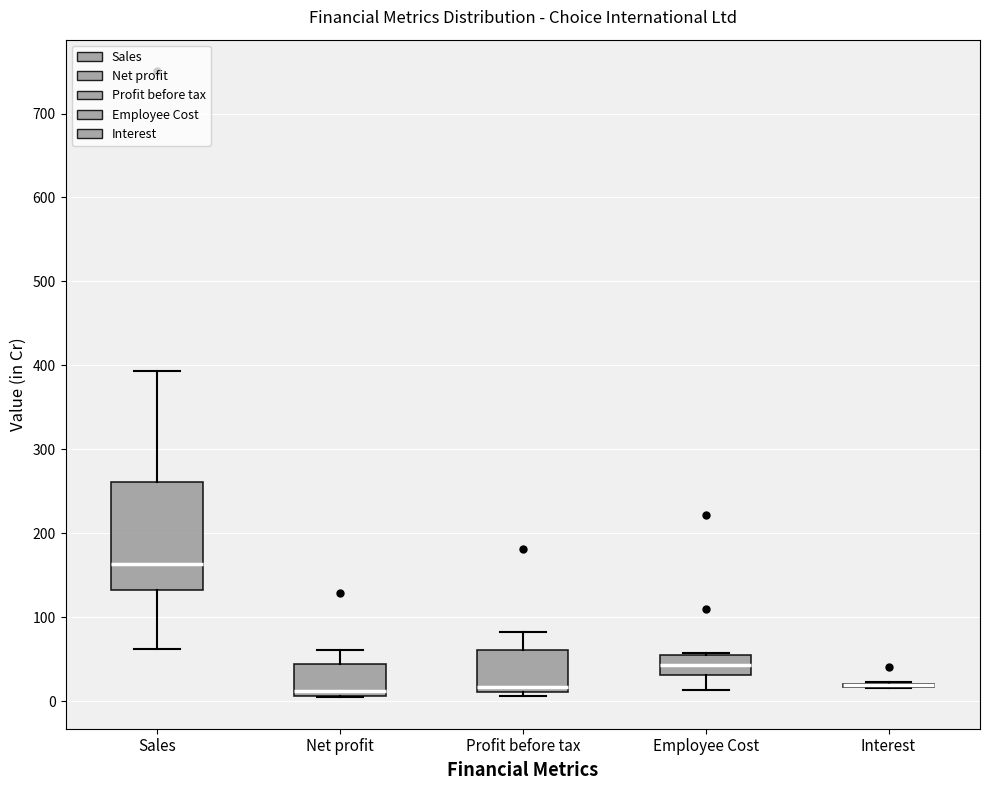

Where is the lower edge of the box for Net profit on the y-axis? The values are not printed on the chart, so give them approximately, as read against the axis.

10